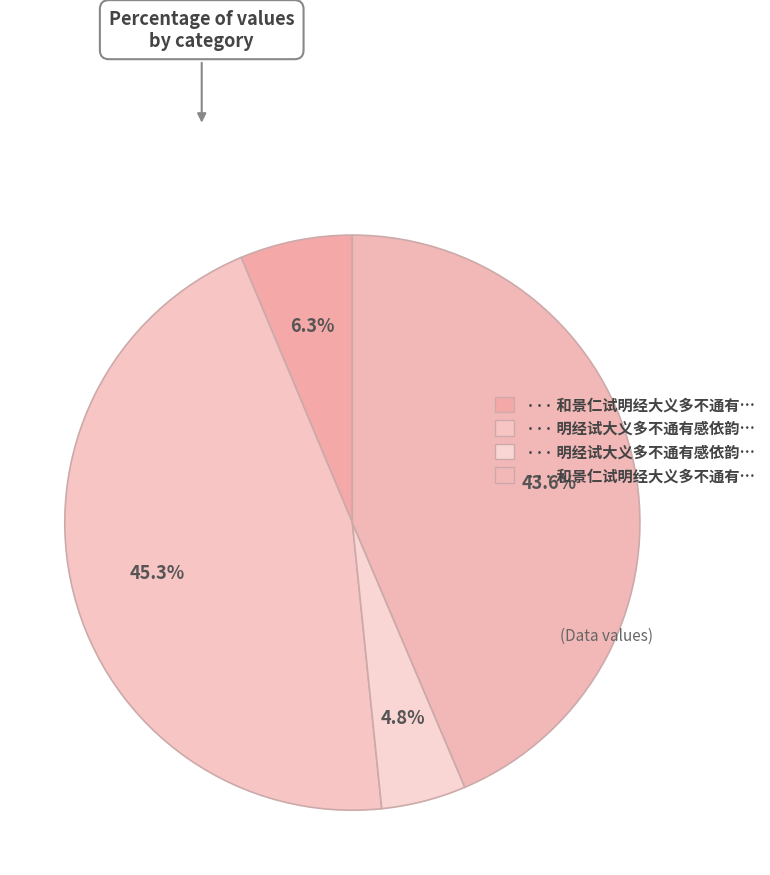

How many slices are in this pie chart?

4